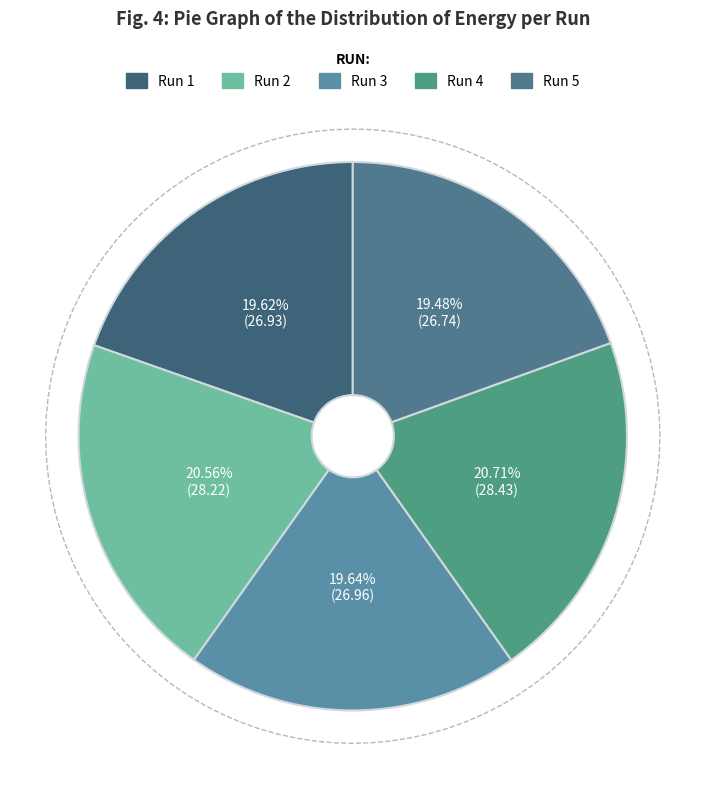

What is the change in value from 3 to 4?

+1.5